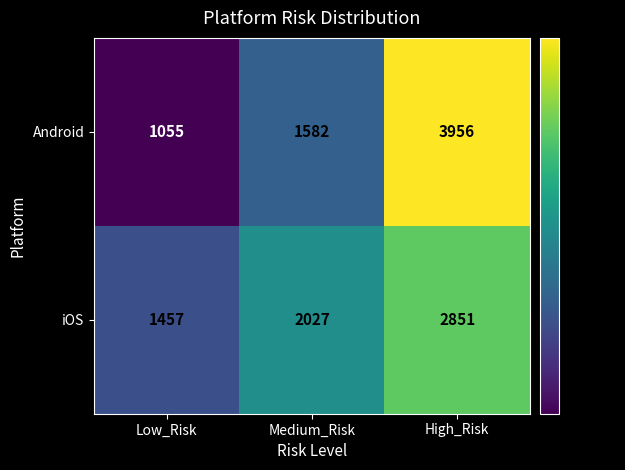

What is the greatest value displayed?

3956